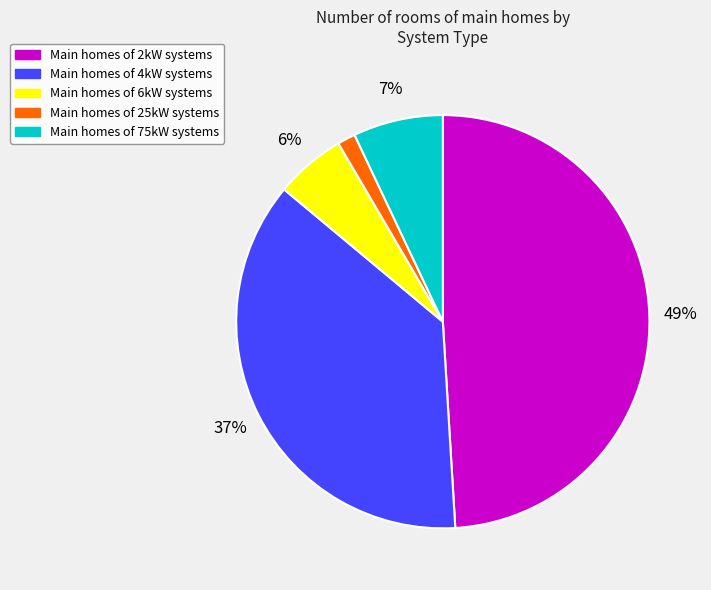

To the nearest percent, what is the difference between the largest and smallest slice percentages?

48%